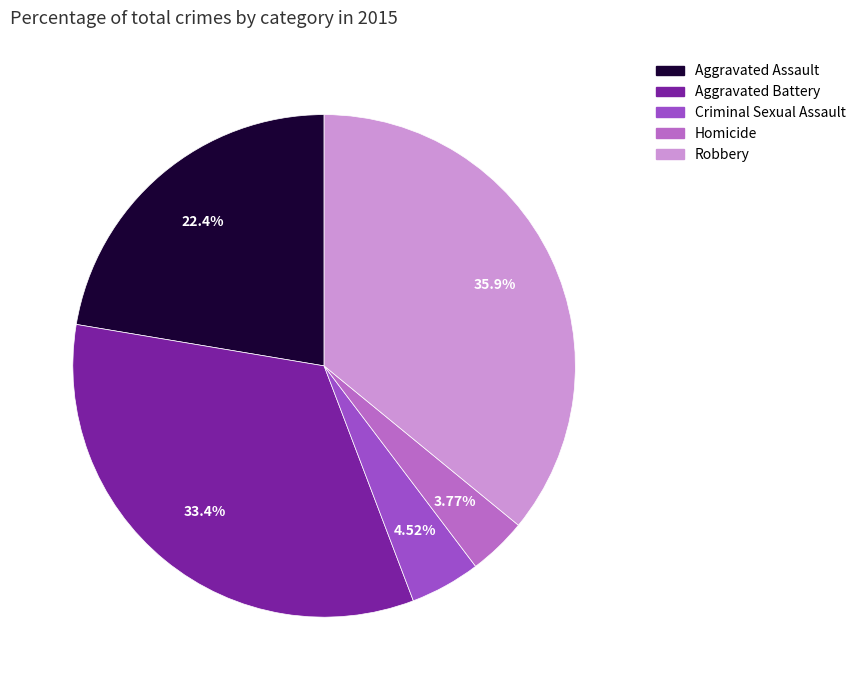

The Homicide slice represents 10% of the pie. True or false?

False